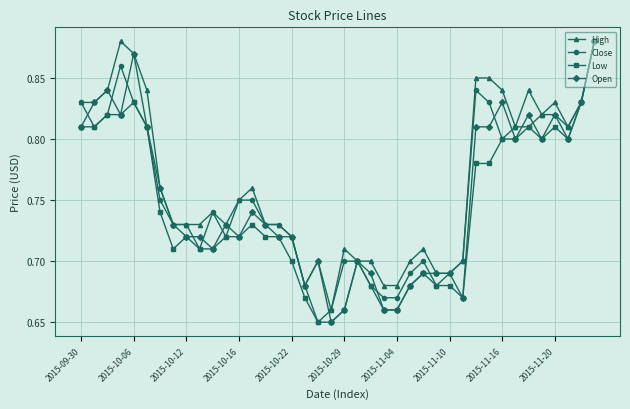

True or false: Close has more than 2 interior local peaks.

True